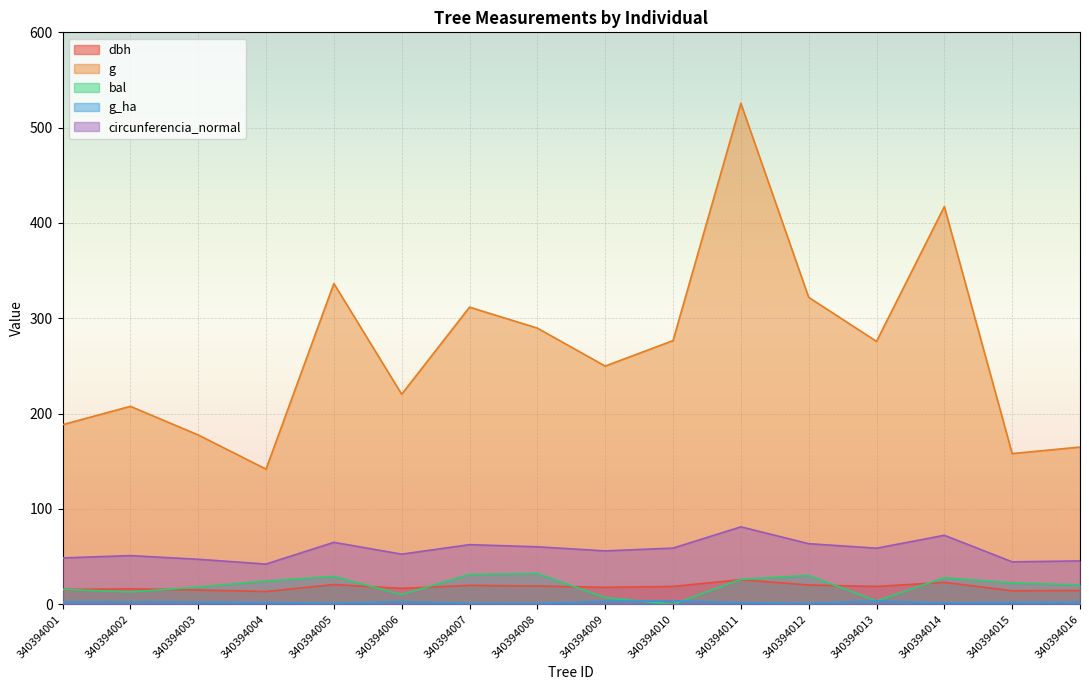

Which series has the largest range (max minus min)?

g